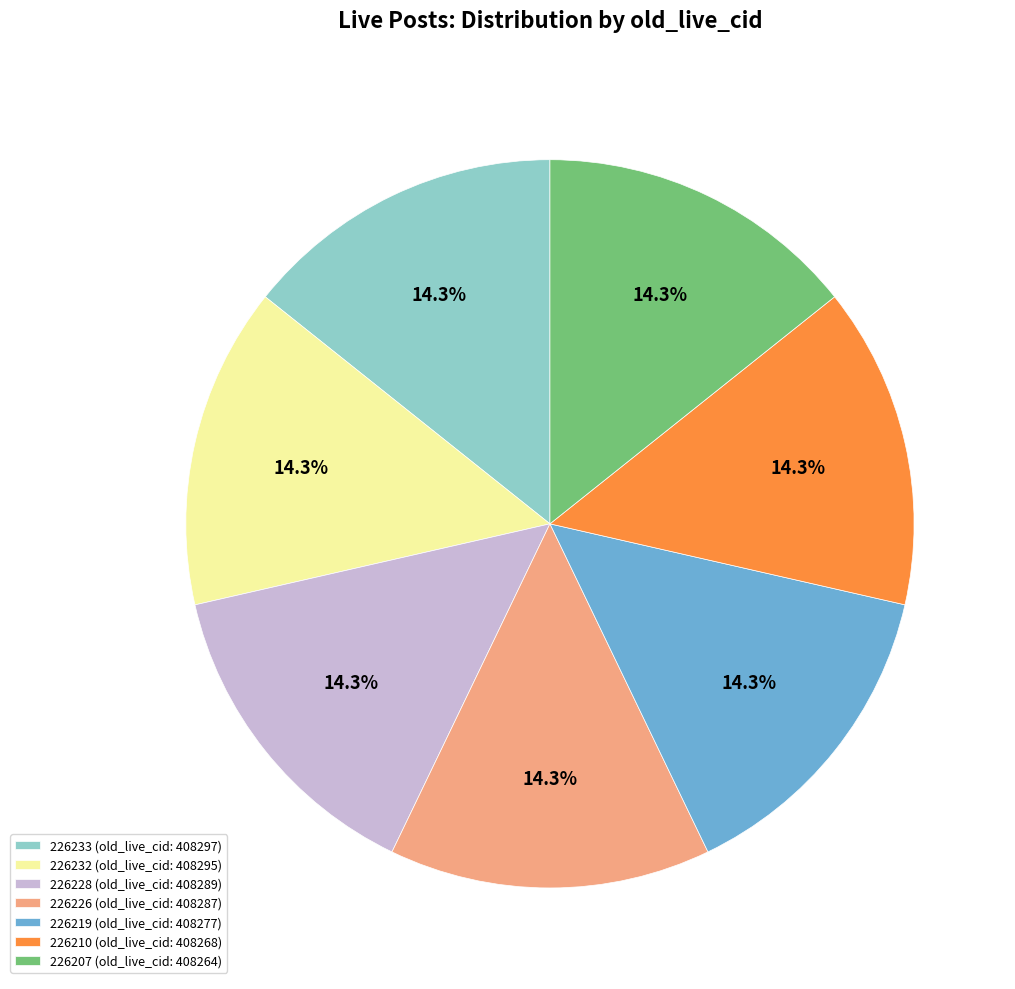

True or false: 226219 accounts for 19% of the total.

False